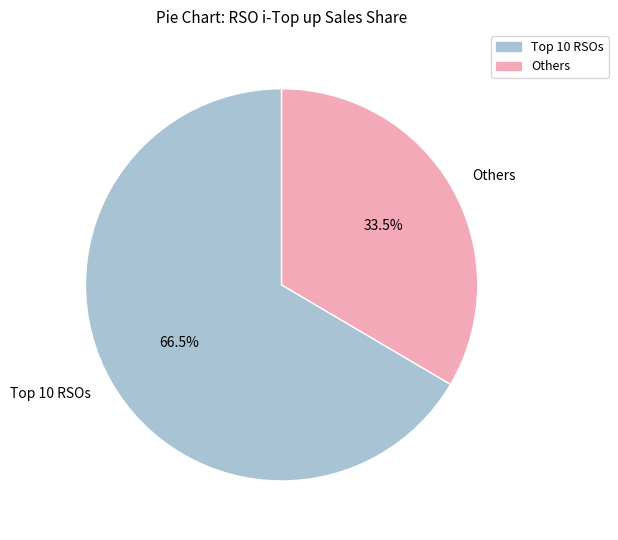

Is there a majority slice in this chart?

Yes